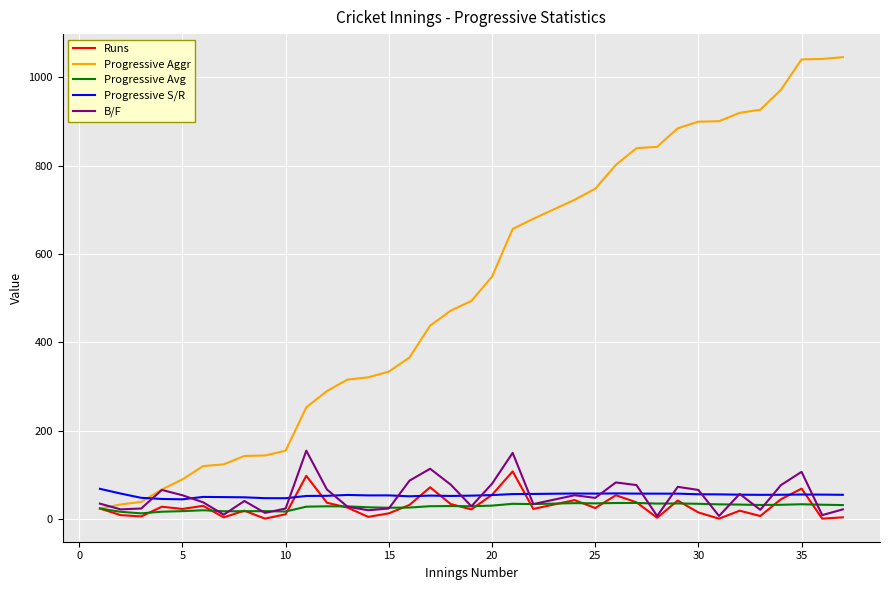

What is the sum of all Runs values?

1046.0